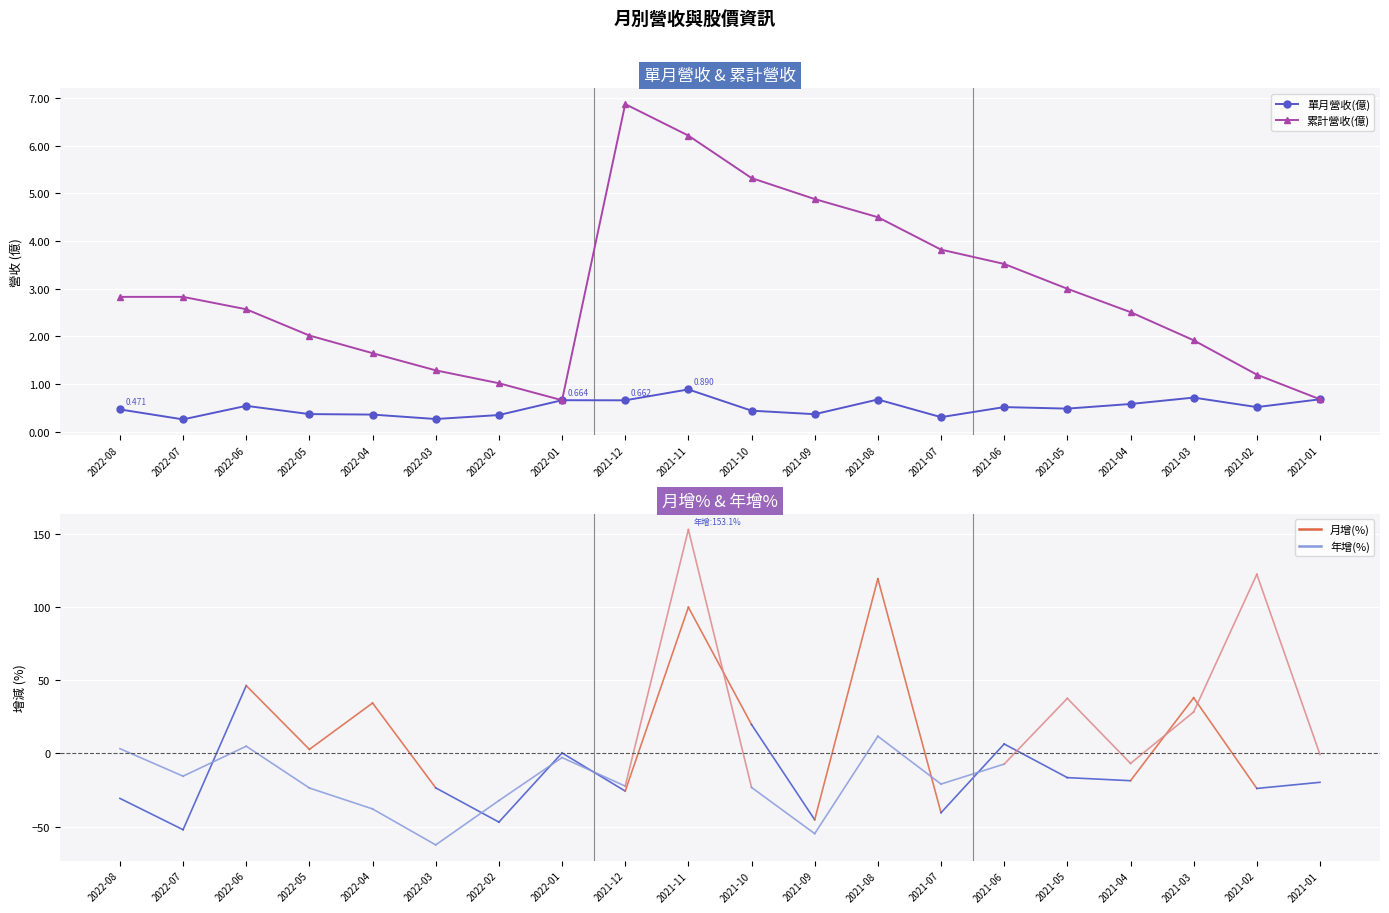

Rank the series by their maximum value, from highest to lowest.

累計營收(億), 單月營收(億)